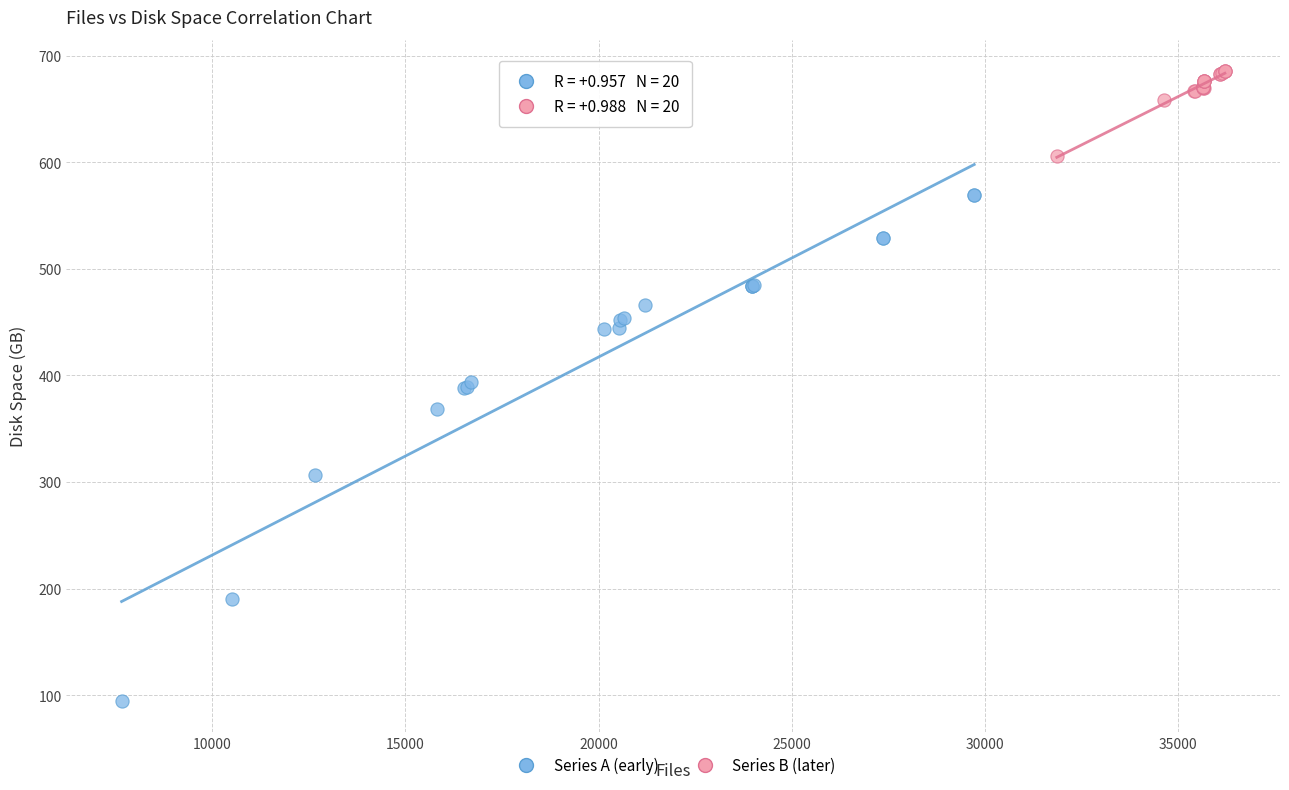

Which series reaches the maximum Y coordinate?

Series B (later)